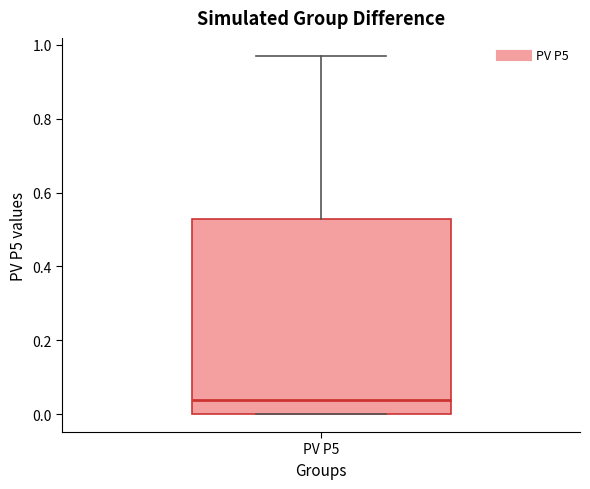

Transcribe this box plot: give where the median line is, the range the box spans, and where the two whiskers end, as read against the y-axis. The values are not printed on the chart, so give them approximately, as read against the axis.

median 0.04, box 0.00 to 0.52, whiskers 0.00 to 0.98